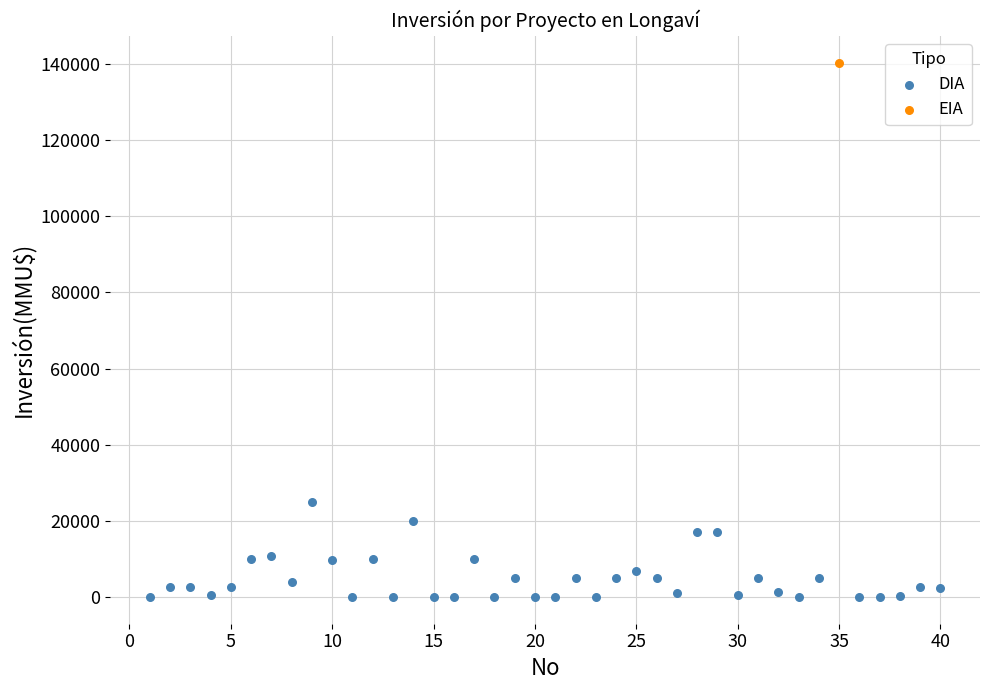

What are all the series names shown in the legend?

DIA, EIA